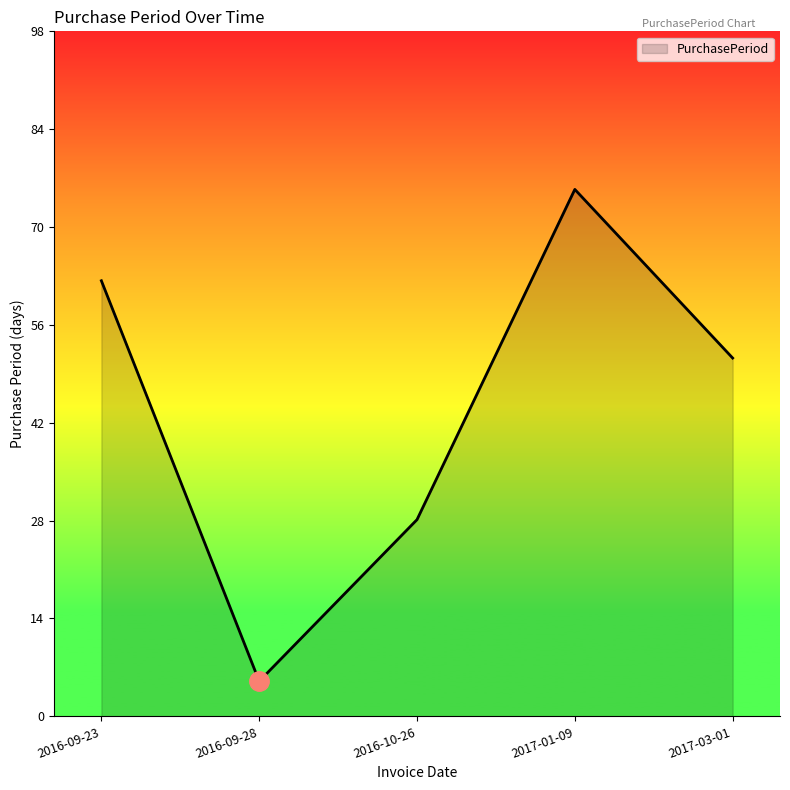

List the labels in order of value, smallest first.

2016-09-28, 2016-10-26, 2017-03-01, 2016-09-23, 2017-01-09